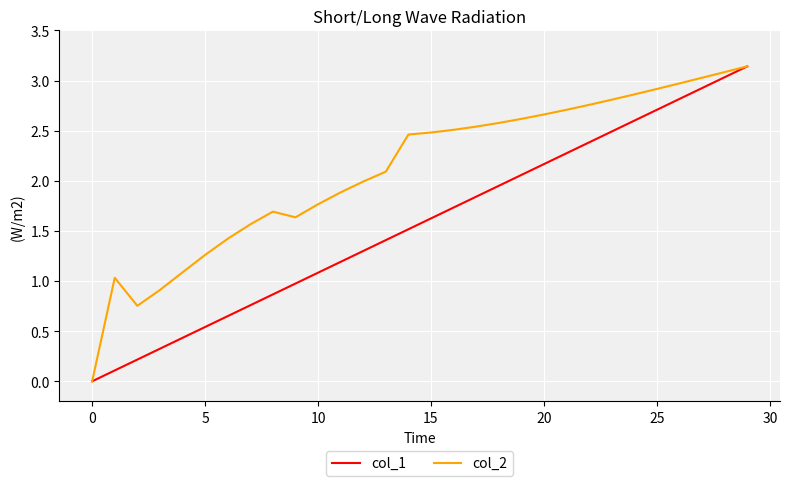

Which series has the largest total across all categories?

col_2